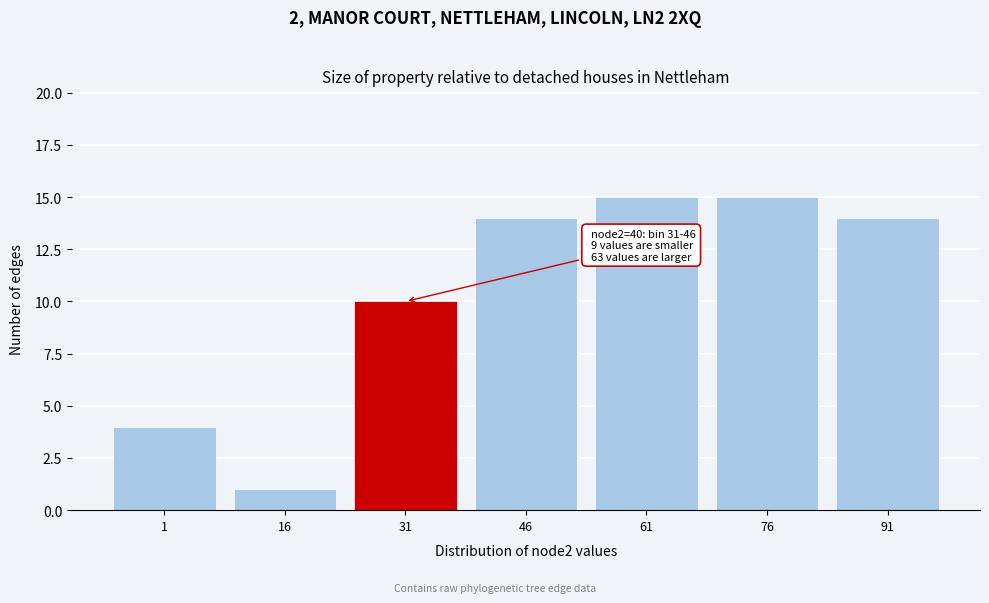

Reading left to right, extract all data points from this chart.

4	1	10	14	15	15	14